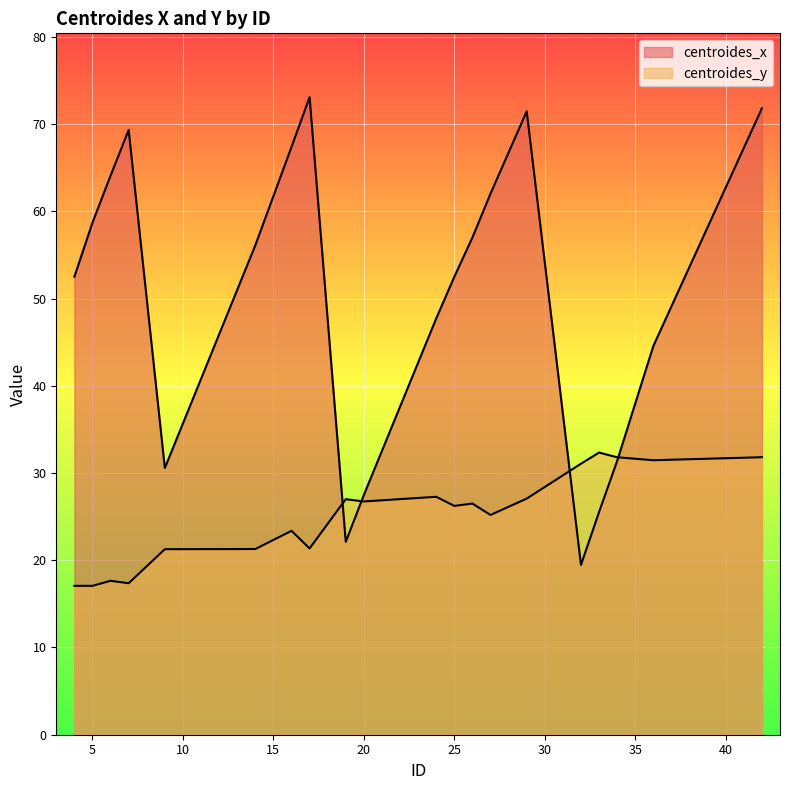

What is the sum of the centroides_x values at 20 and 42?

99.3